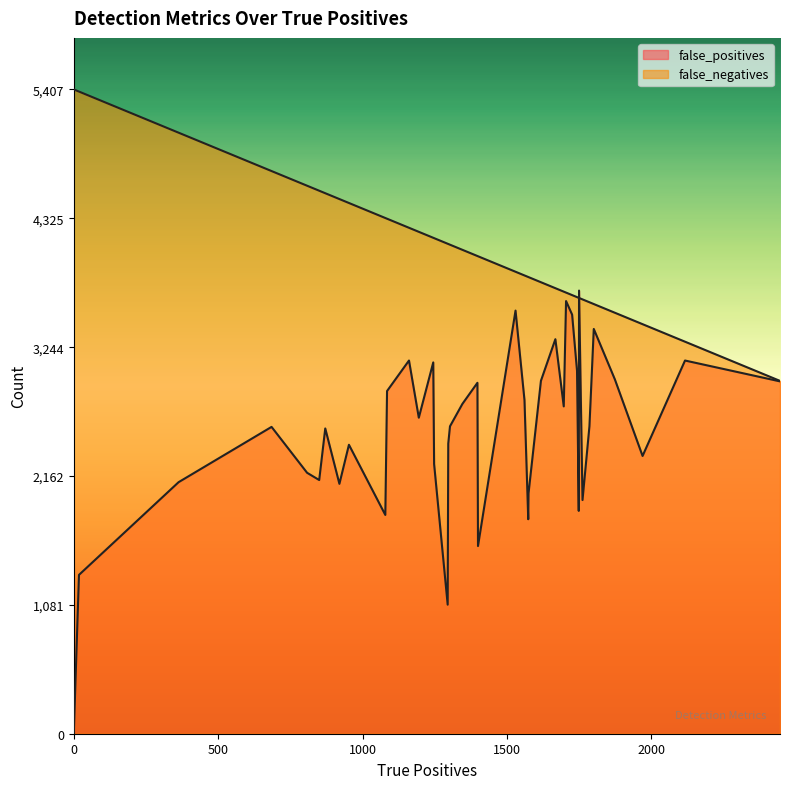

How many lines are shown in the chart?

2